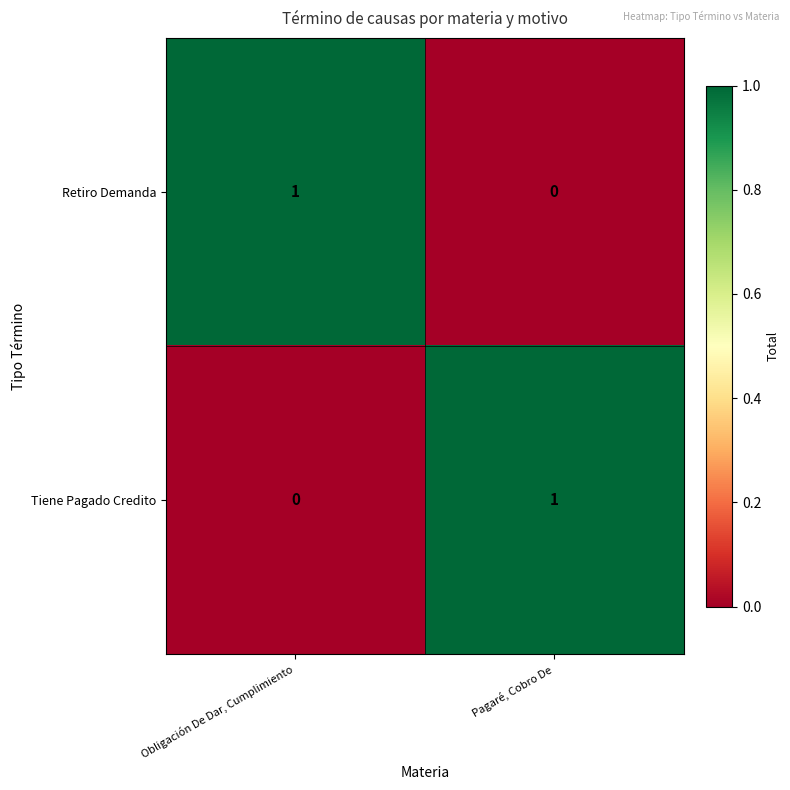

Which category has the highest value in the Retiro Demanda series?

Obligación De Dar, Cumplimiento